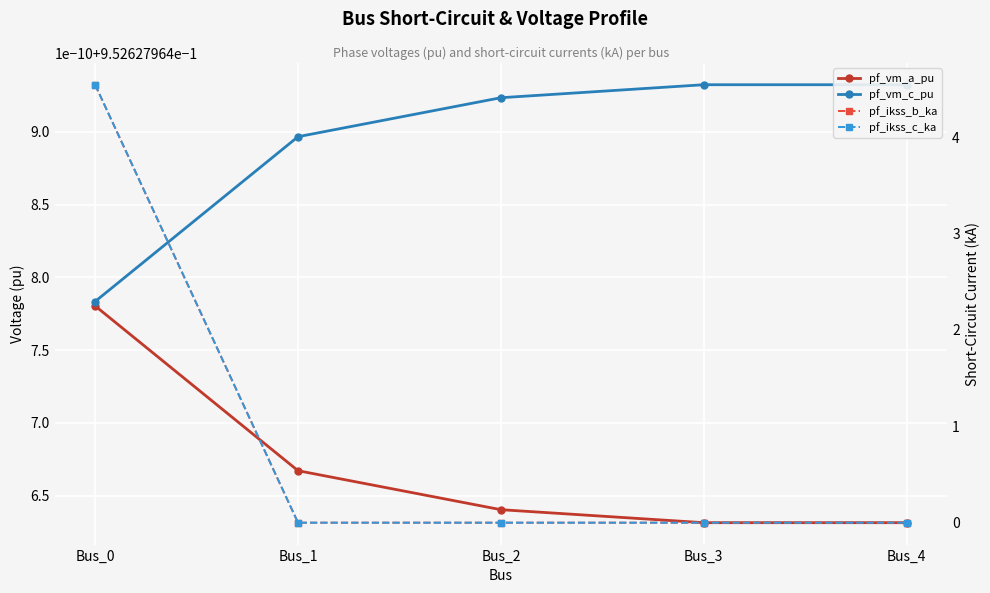

At which category is the sum across all series the highest?

Bus_0